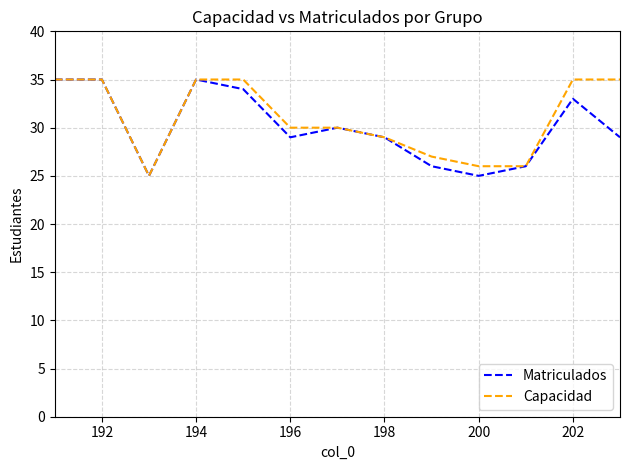

What is the lowest value of the Capacidad series?

25